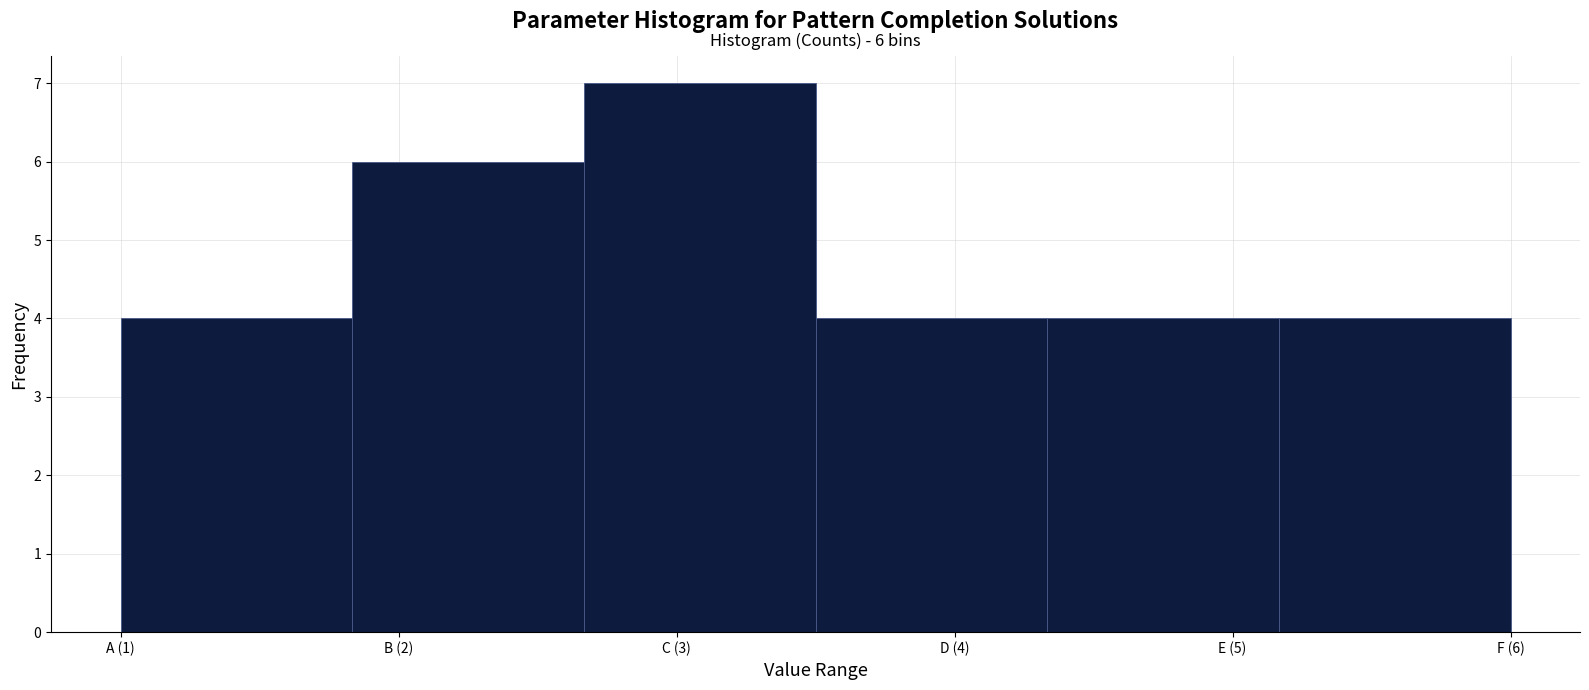

Reading right to left, list all the values displayed in this chart.

F (6)=4	E (5)=4	D (4)=4	C (3)=7	B (2)=6	A (1)=4